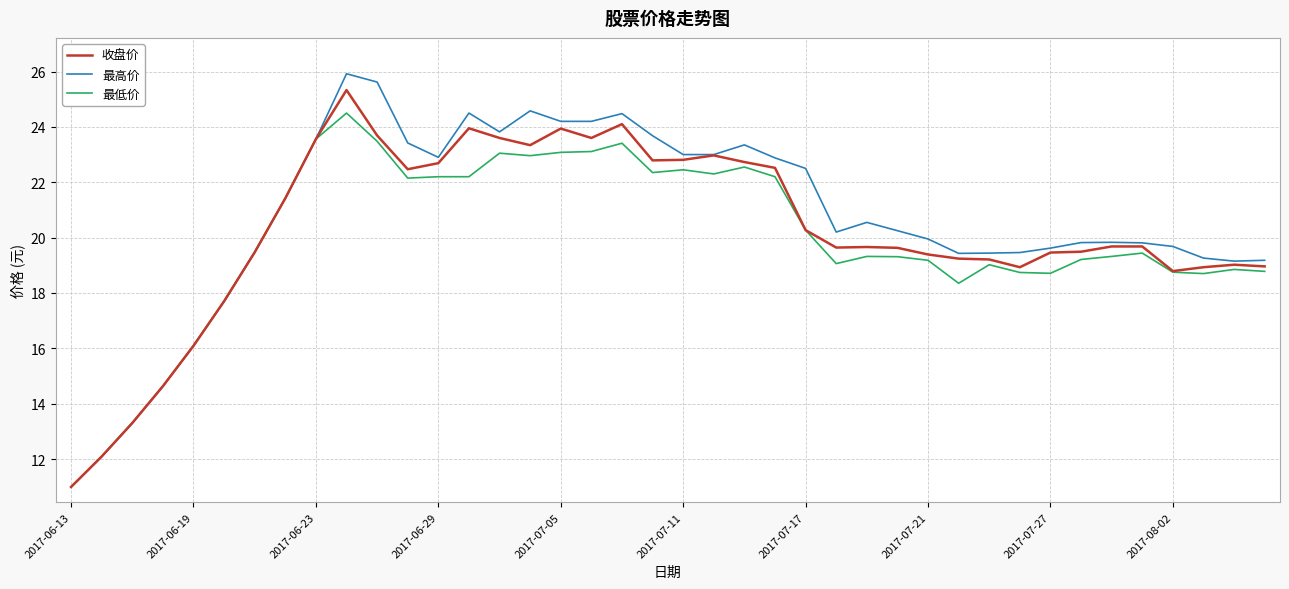

Which series has the largest range (max minus min)?

最高价